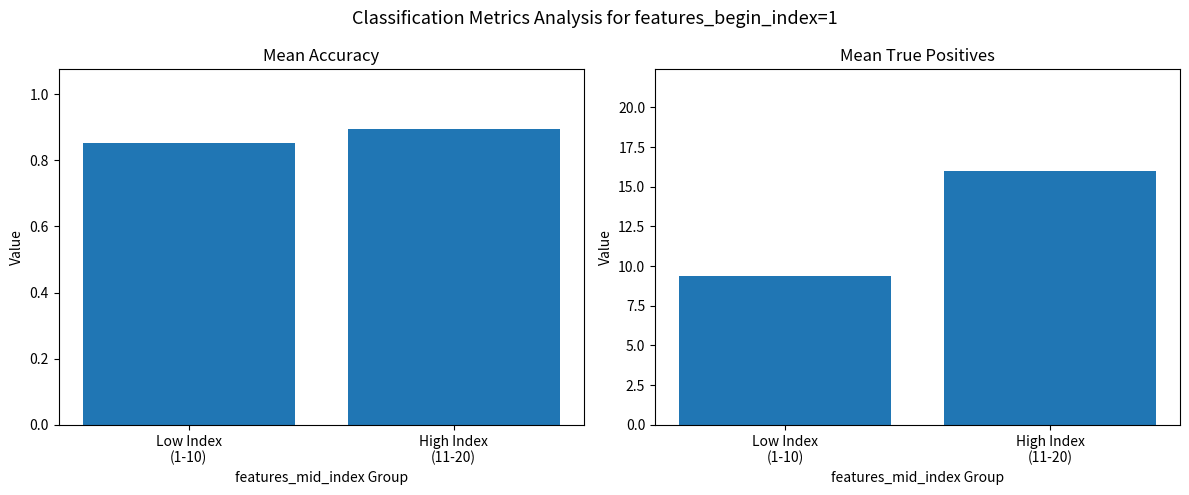

What position from the left is High Index
(11-20)?

2